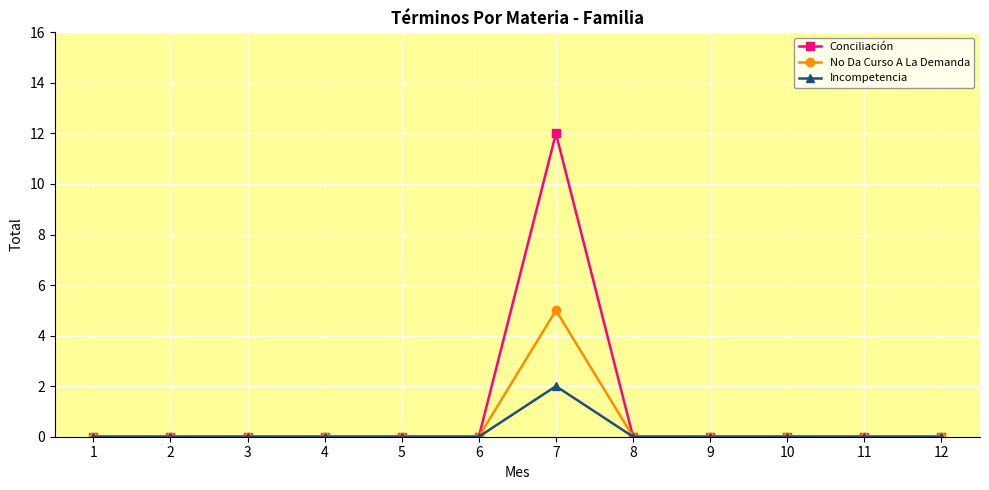

Which series changed the most between 6 and 7?

Conciliación